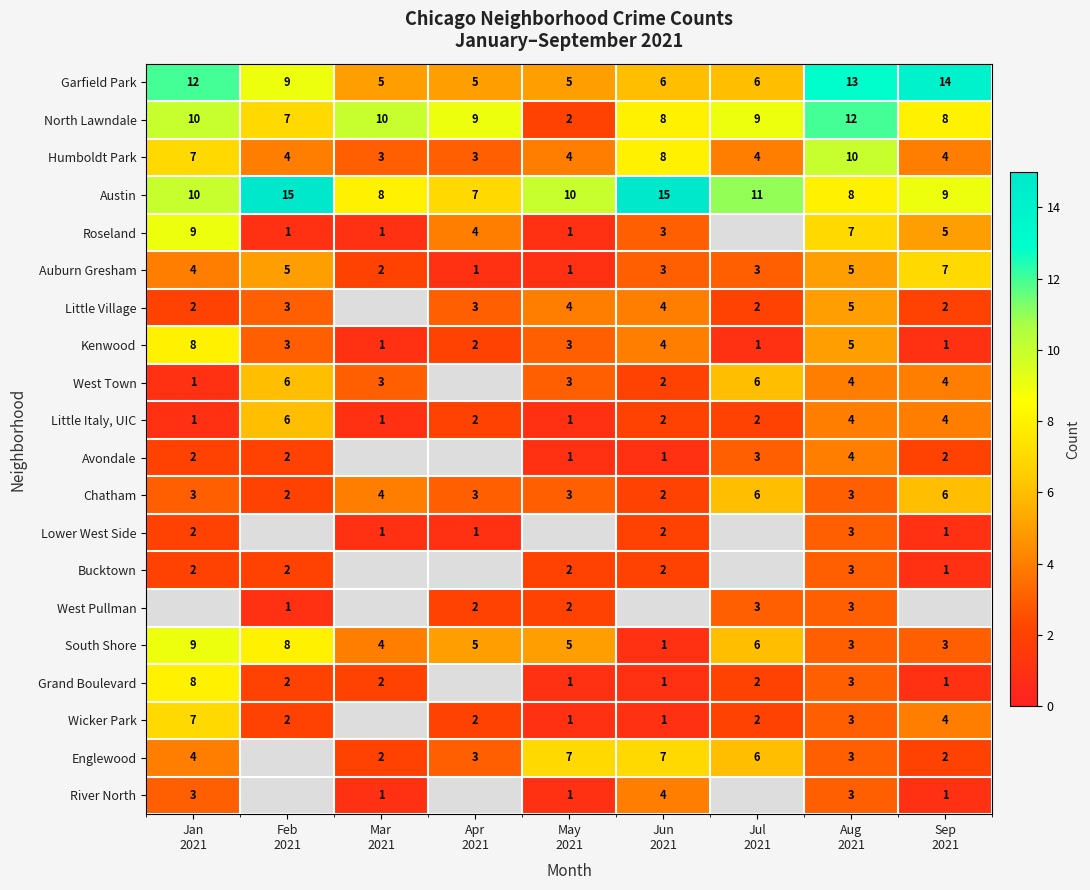

Between Sep
2021 and Jul
2021, which is larger?

Sep
2021